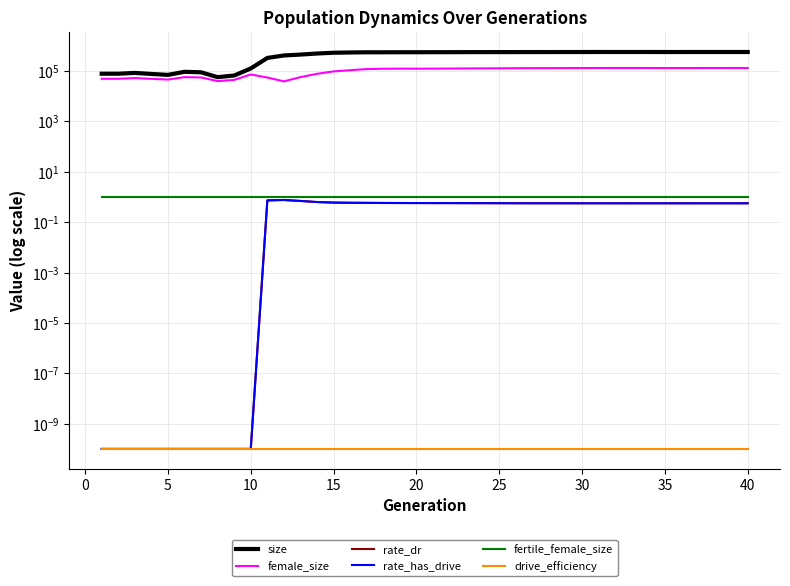

What is the average value of the size series?

427257.4